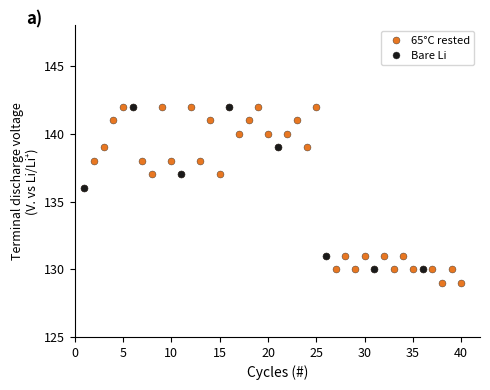

True or false: 65°C rested has a value of 41 at 10.

False